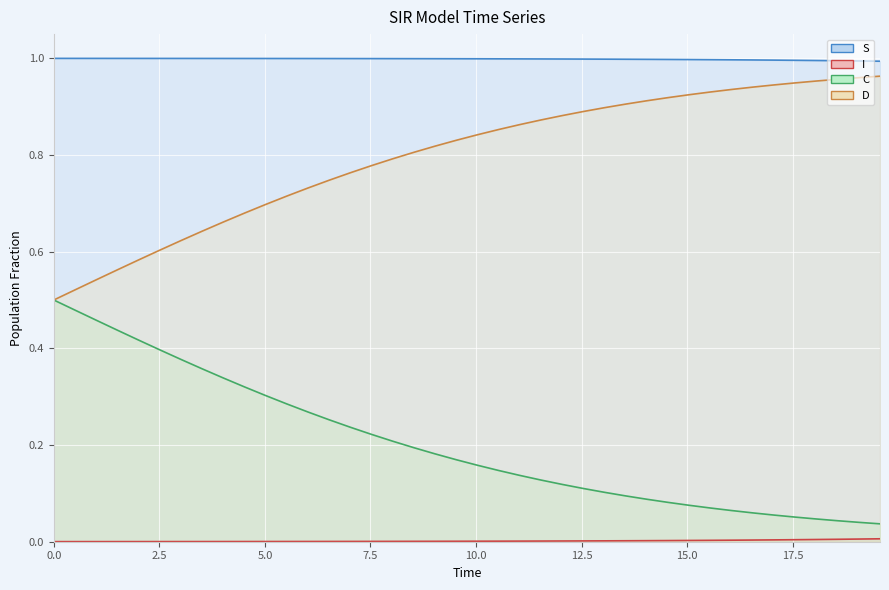

True or false: I has a value of 1.0 at 0.0.

True